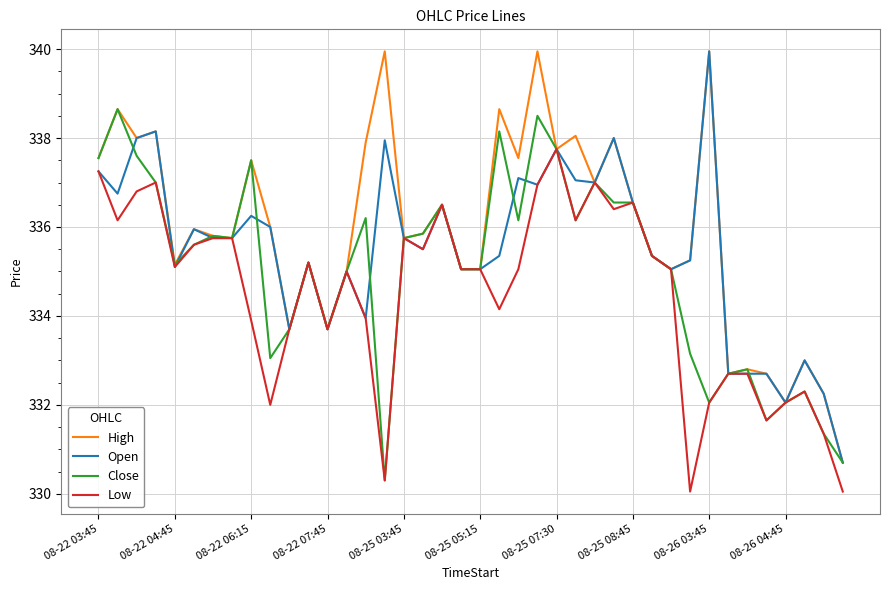

Rank the series by their average value, from lowest to highest.

Low, Close, Open, High